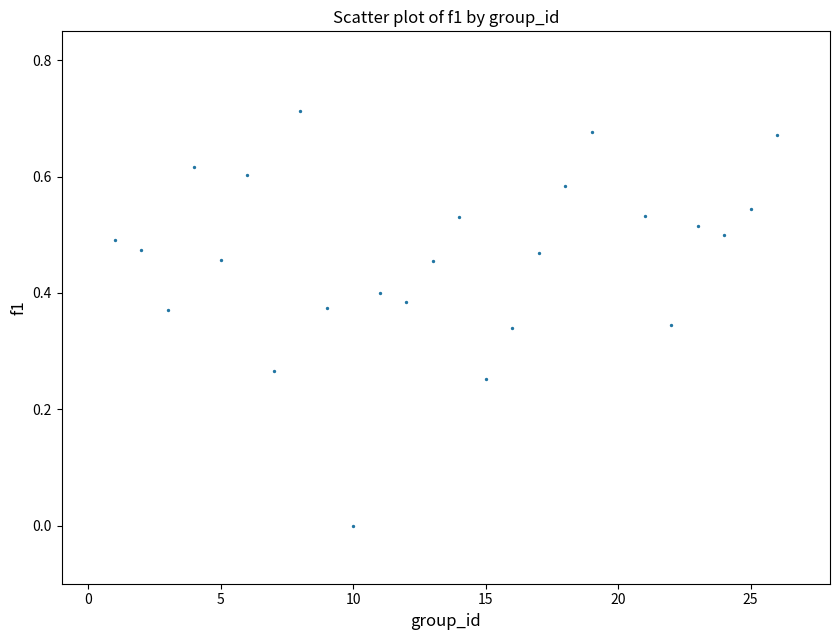

What is the range of X values (max minus min)?

25.0